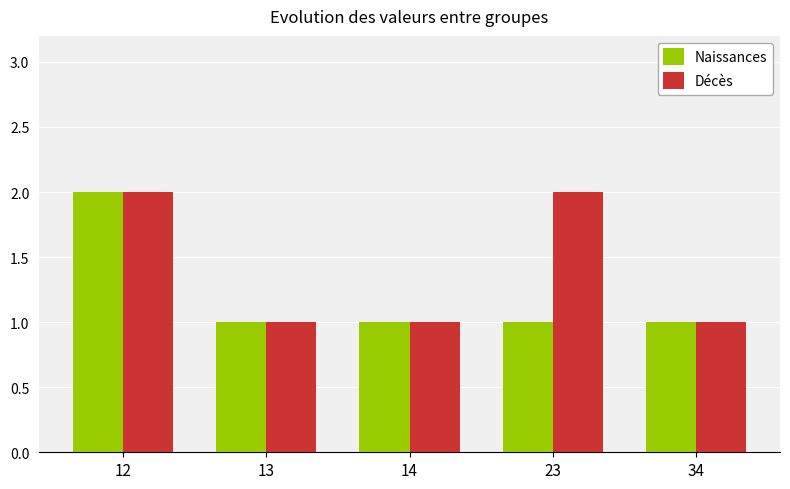

Is it true that Décès equals 1 at 13?

True